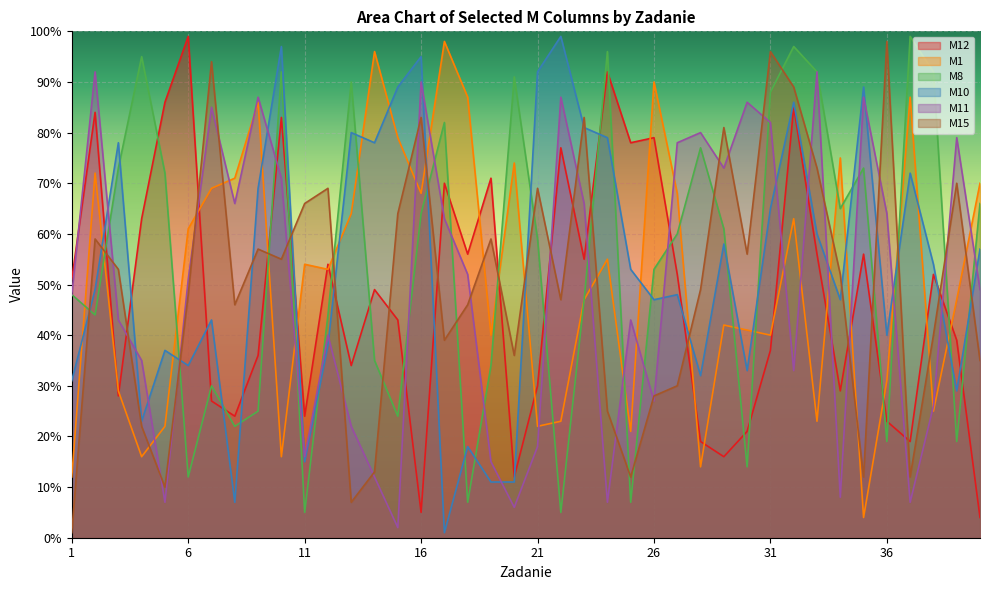

Reading left to right, extract all data points from this chart.

M12: 1=51	2=84	3=28	4=63	5=86	6=99	7=27	8=24	9=36	10=83	11=24	12=54	13=34	14=49	15=43	16=5	17=70	18=56	19=71	20=12	21=30	22=77	23=55	24=92	25=78	26=79	27=52	28=19	29=16	30=21	31=37	32=85	33=56	34=29	35=56	36=23	37=19	38=52	39=39	40=4
M1: 1=12	2=72	3=29	4=16	5=22	6=61	7=69	8=71	9=86	10=16	11=54	12=53	13=64	14=96	15=79	16=68	17=98	18=87	19=40	20=74	21=22	22=23	23=47	24=55	25=21	26=90	27=68	28=14	29=42	30=41	31=40	32=63	33=23	34=75	35=4	36=31	37=87	38=25	39=47	40=70
M8: 1=48	2=44	3=73	4=95	5=72	6=12	7=30	8=22	9=25	10=92	11=5	12=44	13=90	14=35	15=24	16=64	17=82	18=7	19=34	20=91	21=59	22=5	23=47	24=96	25=7	26=53	27=60	28=77	29=61	30=14	31=88	32=97	33=92	34=65	35=73	36=19	37=99	38=92	39=19	40=66
M10: 1=31	2=49	3=78	4=23	5=37	6=34	7=43	8=7	9=69	10=97	11=15	12=38	13=80	14=78	15=89	16=95	17=1	18=18	19=11	20=11	21=92	22=99	23=81	24=79	25=53	26=47	27=48	28=32	29=58	30=33	31=65	32=86	33=60	34=47	35=89	36=40	37=72	38=54	39=29	40=57
M11: 1=48	2=92	3=43	4=35	5=7	6=51	7=85	8=66	9=87	10=71	11=16	12=40	13=22	14=12	15=2	16=90	17=63	18=52	19=15	20=6	21=18	22=87	23=66	24=7	25=43	26=27	27=78	28=80	29=73	30=86	31=82	32=33	33=92	34=8	35=87	36=64	37=7	38=26	39=79	40=49
M15: 1=1	2=59	3=53	4=22	5=10	6=48	7=94	8=46	9=57	10=55	11=66	12=69	13=7	14=13	15=64	16=83	17=39	18=46	19=59	20=36	21=69	22=47	23=83	24=25	25=12	26=28	27=30	28=49	29=81	30=56	31=96	32=89	33=73	34=52	35=12	36=98	37=12	38=40	39=70	40=35